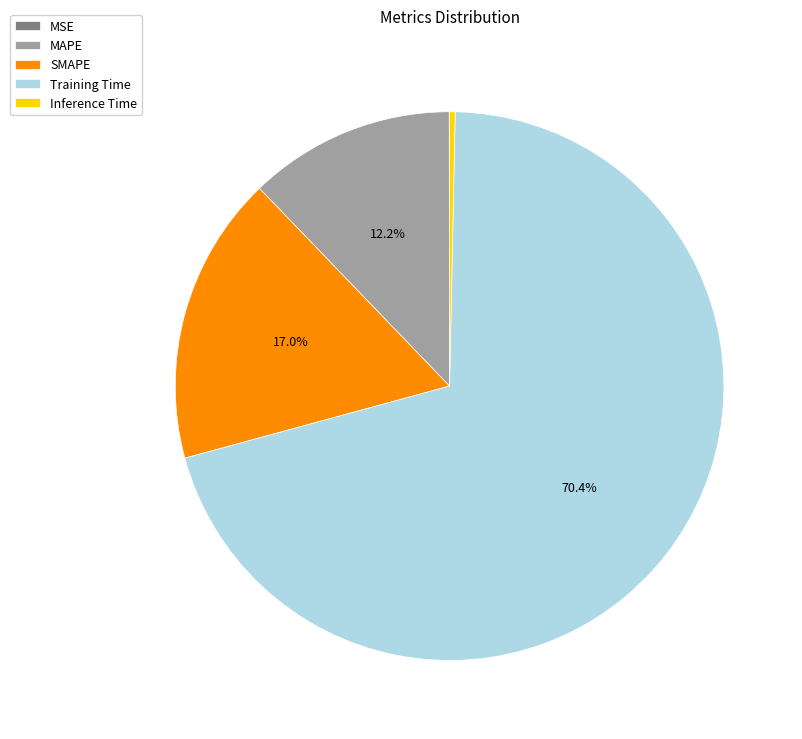

True or false: Training Time accounts for 62% of the total.

False